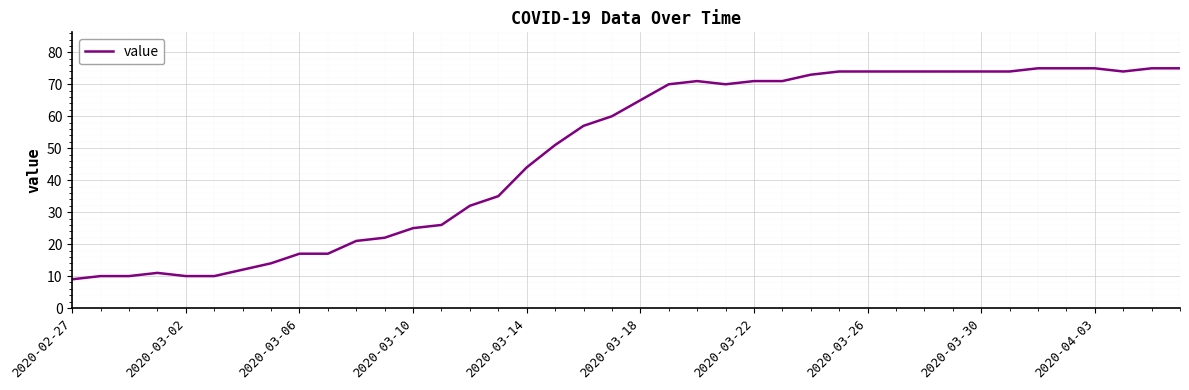

What is the minimum value shown in the chart?

9